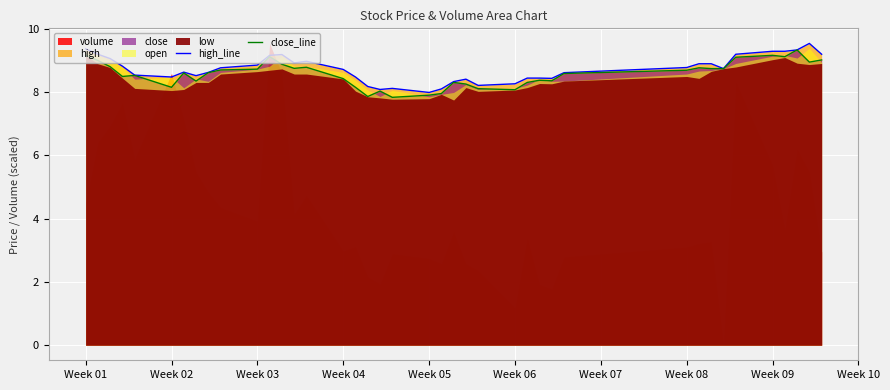

The high_line series shows 2.3 at Week 02. True or false?

False